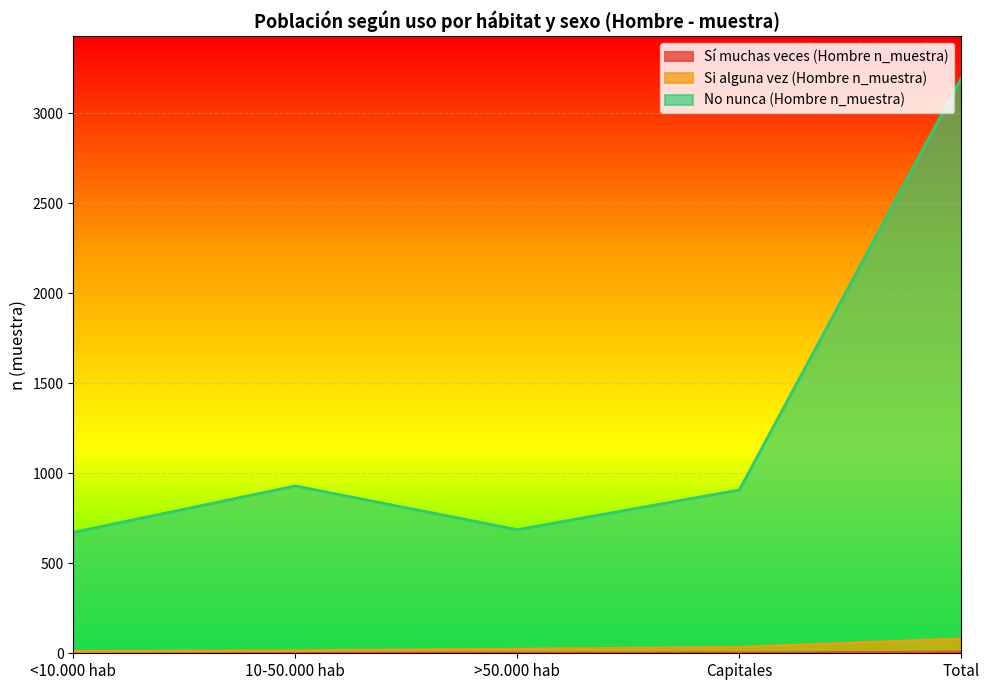

True or false: No nunca (Hombre n_muestra) and Sí muchas veces (Hombre n_muestra) intersect in this chart.

False